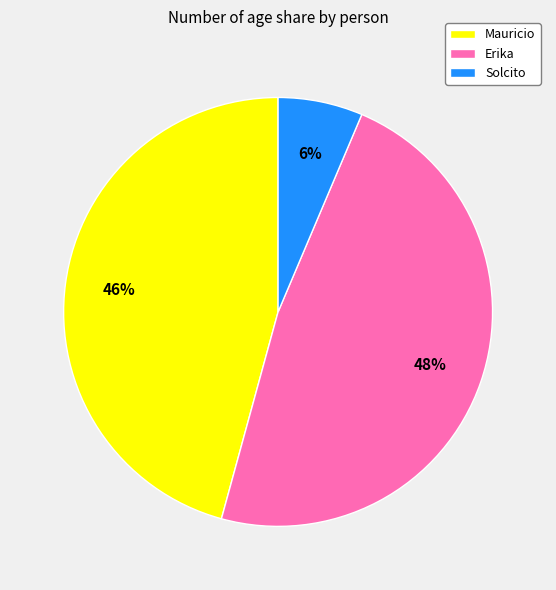

How many segments does this pie chart have?

3